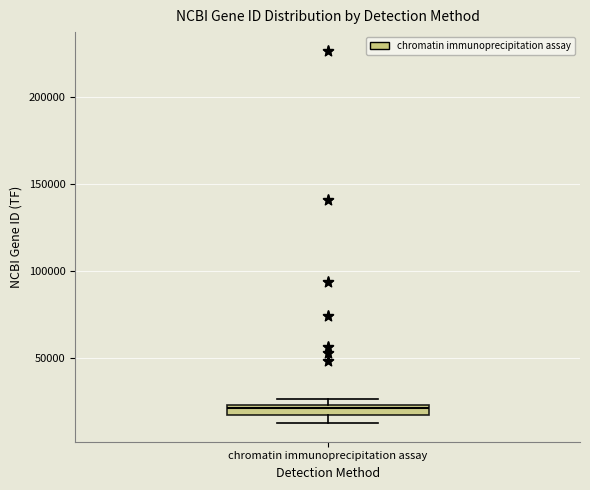

Where is the lower edge of the box for chromatin immunoprecipitation assay on the y-axis? The values are not printed on the chart, so give them approximately, as read against the axis.

15000